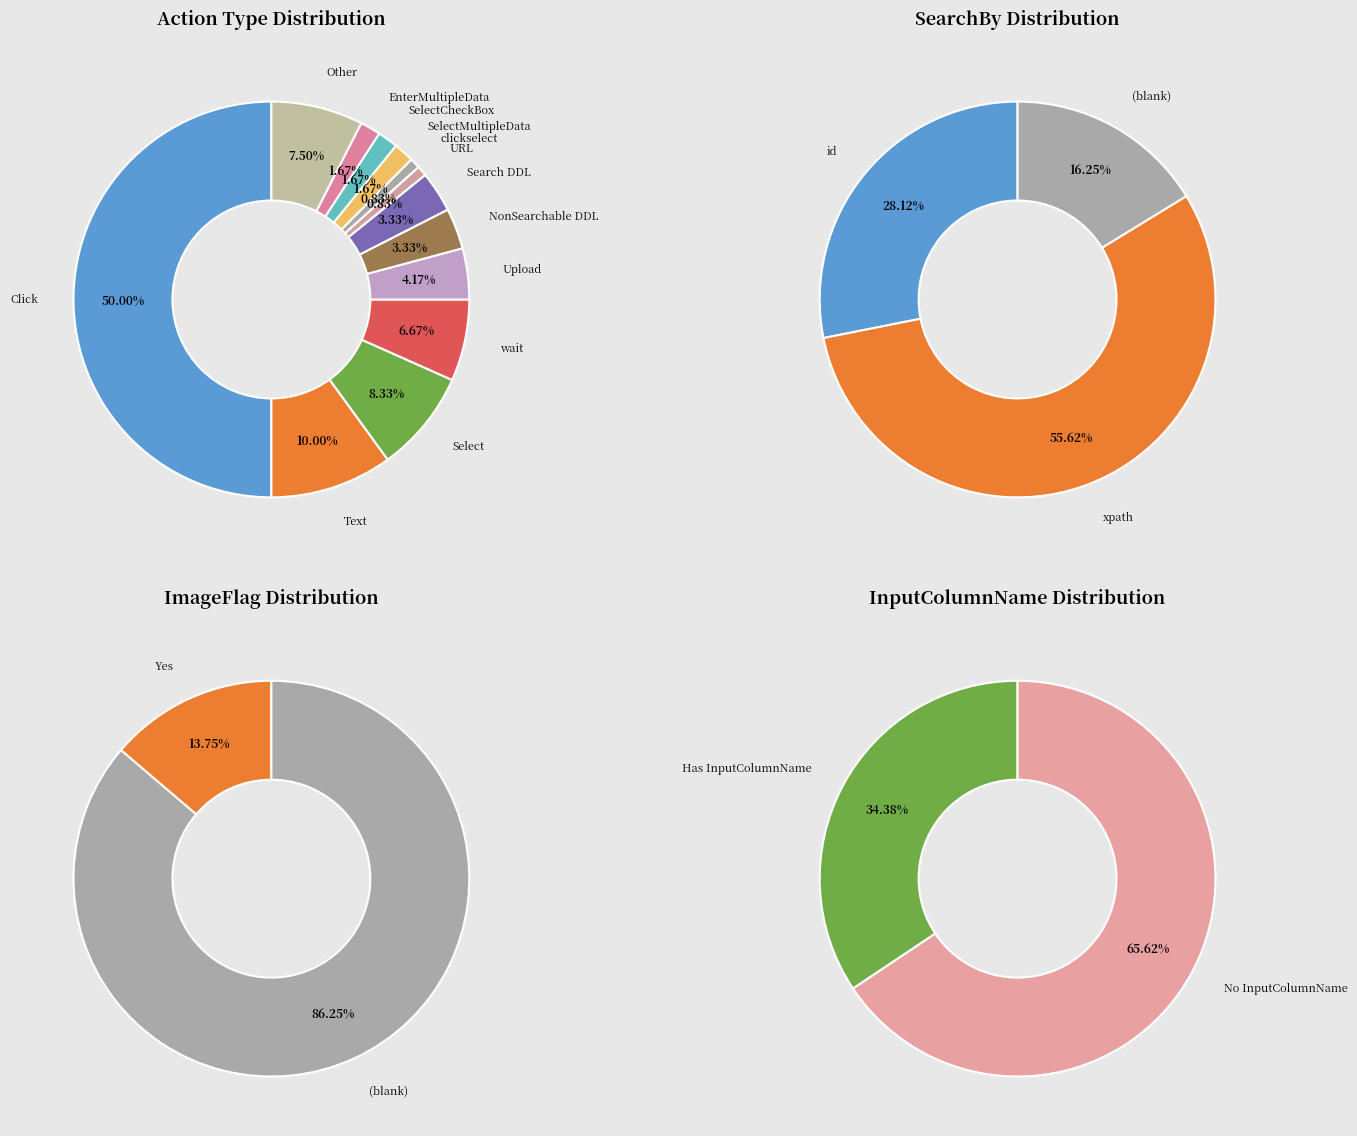

True or false: id accounts for 28% of the total.

True